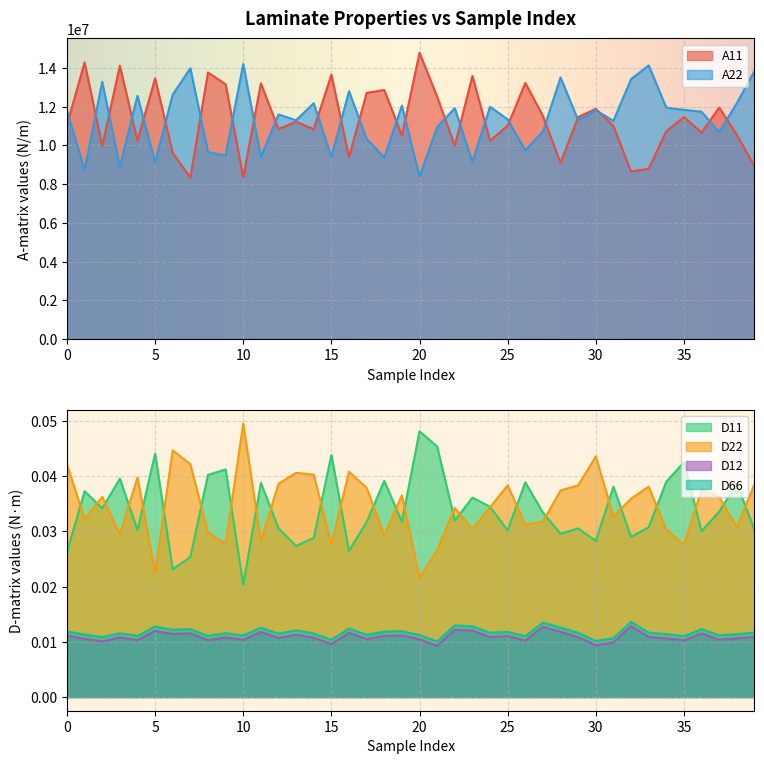

Reading left to right, what are all the values shown in this chart?

A11: 0=11059083.3	1=14280266.8	2=9967332.7	3=14111126.1	4=10244381.9	5=13461703.8	6=9604037.8	7=8332570.5	8=13762293.0	9=13149885.3	10=8352130.5	11=13201920.9	12=10838584.6	13=11217648.0	14=10831098.4	15=13646755.6	16=9391845.6	17=12705965.1	18=12855333.1	19=10505638.3	20=14778610.7	21=12509683.9	22=9981509.2	23=13578714.8	24=10235279.4	25=11012264.4	26=13222371.1	27=11514351.4	28=9088333.5	29=11463813.6	30=11881413.7	31=11004659.8	32=8648037.9	33=8793805.5	34=10729880.2	35=11458596.9	36=10655124.8	37=11949311.9	38=10541881.2	39=8922258.4
A22: 0=11780967.2	1=8722911.7	2=13280537.8	3=8892052.4	4=12554886.6	5=9133654.6	6=12624282.6	7=13977313.9	8=9648705.6	9=9486255.1	10=14202445.9	11=9393437.5	12=11593645.8	13=11296146.5	14=12172080.1	15=9397204.9	16=12795692.9	17=10337995.5	18=9372987.3	19=12048938.1	20=8387695.9	21=10942096.7	22=11920555.2	23=9138989.7	24=11993041.0	25=11338402.0	26=9740025.4	27=10713969.1	28=13507024.9	29=11294672.9	30=11815058.9	31=11264442.7	32=13417154.5	33=14127809.0	34=11947042.3	35=11830055.6	36=11736323.6	37=10686828.6	38=12175823.2	39=13836228.1
D11: 0=0.0	1=0.0	2=0.0	3=0.0	4=0.0	5=0.0	6=0.0	7=0.0	8=0.0	9=0.0	10=0.0	11=0.0	12=0.0	13=0.0	14=0.0	15=0.0	16=0.0	17=0.0	18=0.0	19=0.0	20=0.0	21=0.0	22=0.0	23=0.0	24=0.0	25=0.0	26=0.0	27=0.0	28=0.0	29=0.0	30=0.0	31=0.0	32=0.0	33=0.0	34=0.0	35=0.0	36=0.0	37=0.0	38=0.0	39=0.0
D22: 0=0.0	1=0.0	2=0.0	3=0.0	4=0.0	5=0.0	6=0.0	7=0.0	8=0.0	9=0.0	10=0.0	11=0.0	12=0.0	13=0.0	14=0.0	15=0.0	16=0.0	17=0.0	18=0.0	19=0.0	20=0.0	21=0.0	22=0.0	23=0.0	24=0.0	25=0.0	26=0.0	27=0.0	28=0.0	29=0.0	30=0.0	31=0.0	32=0.0	33=0.0	34=0.0	35=0.0	36=0.0	37=0.0	38=0.0	39=0.0
D12: 0=0.0	1=0.0	2=0.0	3=0.0	4=0.0	5=0.0	6=0.0	7=0.0	8=0.0	9=0.0	10=0.0	11=0.0	12=0.0	13=0.0	14=0.0	15=0.0	16=0.0	17=0.0	18=0.0	19=0.0	20=0.0	21=0.0	22=0.0	23=0.0	24=0.0	25=0.0	26=0.0	27=0.0	28=0.0	29=0.0	30=0.0	31=0.0	32=0.0	33=0.0	34=0.0	35=0.0	36=0.0	37=0.0	38=0.0	39=0.0
D66: 0=0.0	1=0.0	2=0.0	3=0.0	4=0.0	5=0.0	6=0.0	7=0.0	8=0.0	9=0.0	10=0.0	11=0.0	12=0.0	13=0.0	14=0.0	15=0.0	16=0.0	17=0.0	18=0.0	19=0.0	20=0.0	21=0.0	22=0.0	23=0.0	24=0.0	25=0.0	26=0.0	27=0.0	28=0.0	29=0.0	30=0.0	31=0.0	32=0.0	33=0.0	34=0.0	35=0.0	36=0.0	37=0.0	38=0.0	39=0.0